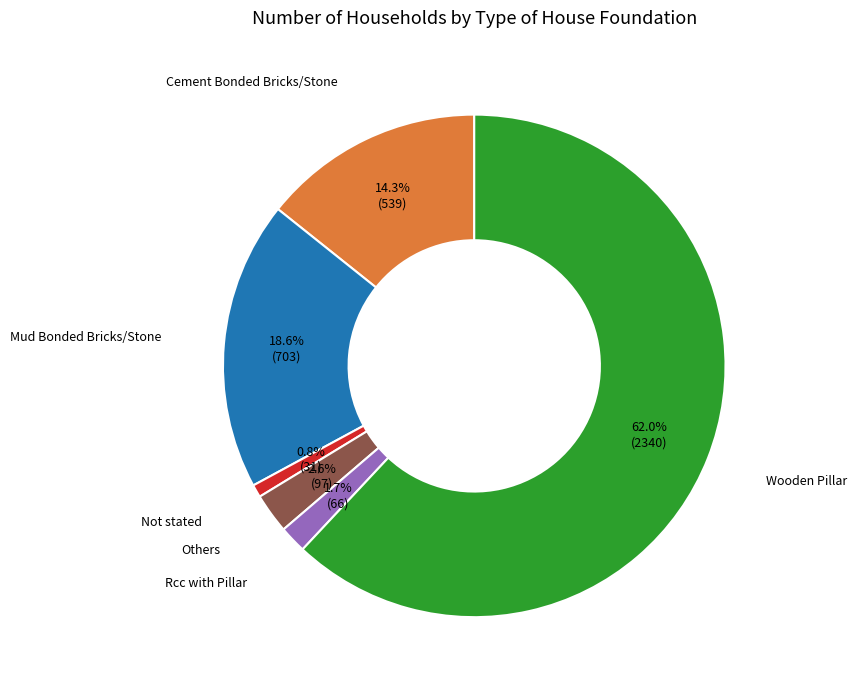

Which category has the biggest portion of the pie?

Wooden Pillar